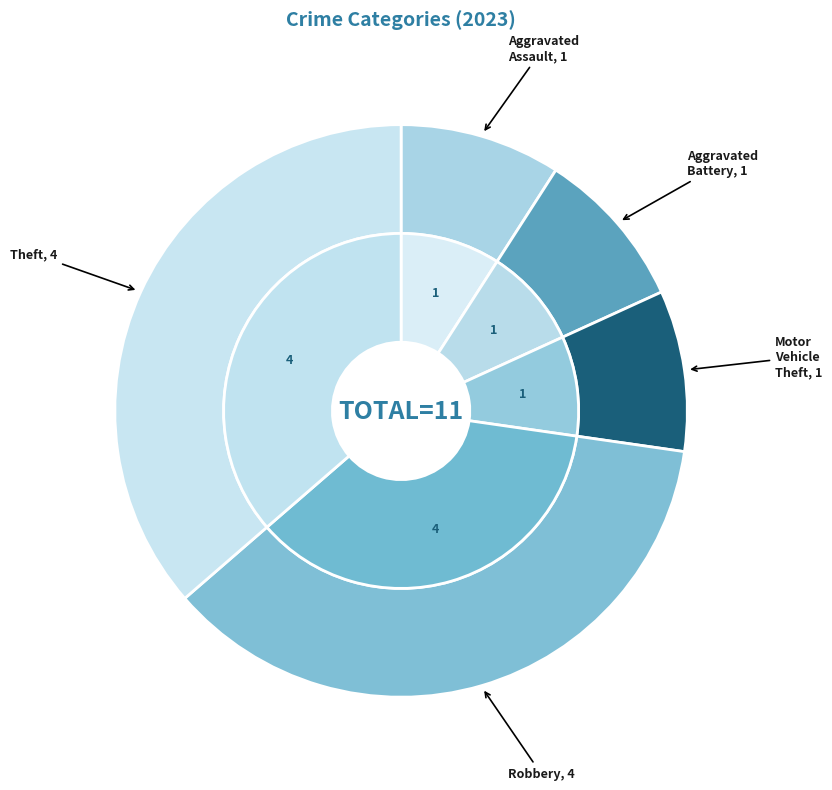

To the nearest percent, what percentage of the pie is Motor Vehicle Theft?

9%